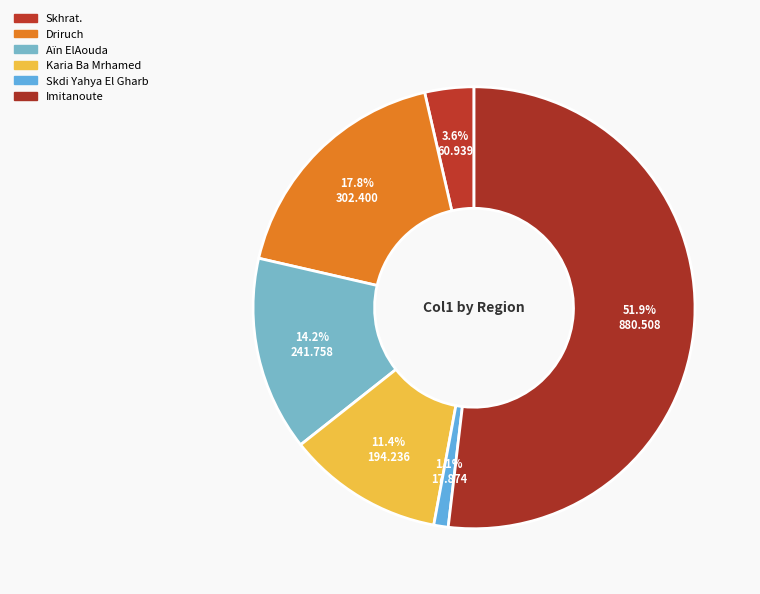

What percentage is NOT represented by Aïn ElAouda?

85.8%